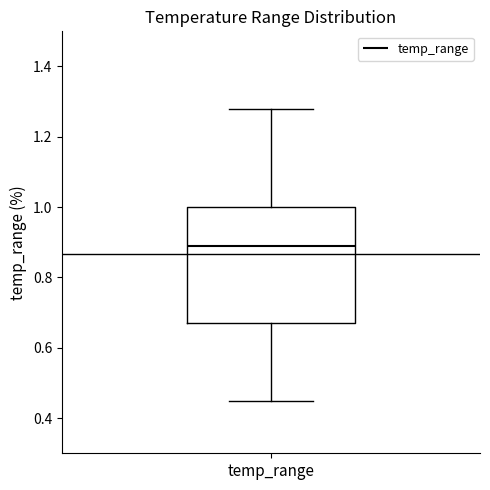

Where is the lower edge of the box for temp_range on the y-axis? The values are not printed on the chart, so give them approximately, as read against the axis.

0.68